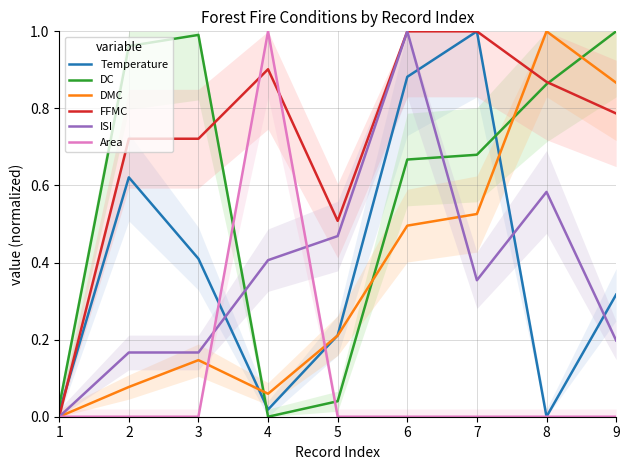

Between which two adjacent categories do FFMC and Area first intersect?

3 and 4